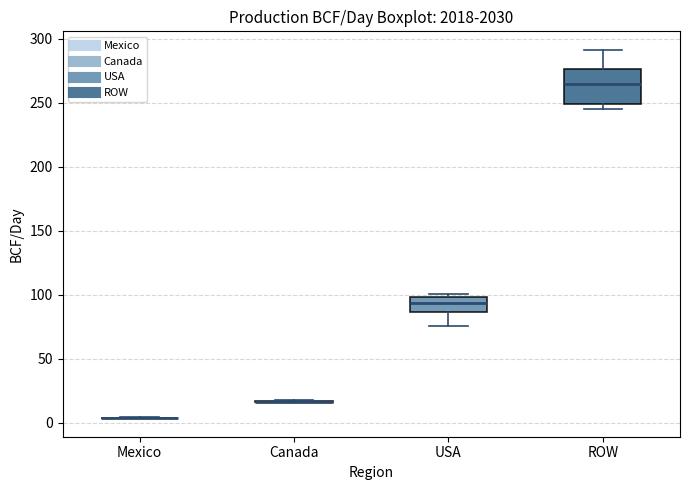

Reading left to right, transcribe this box plot: for each box, give where its median line is, the range the box spans, and where its two whiskers end, as read against the y-axis. The values are not printed on the chart, so give them approximately, as read against the axis.

Mexico: box collapsed to a line at 5, whiskers 5 to 5
Canada: box collapsed to a line at 15, whiskers 15 to 15
USA: median 95, box 85 to 100, whiskers 75 to 100 (just above the box's upper edge)
ROW: median 265, box 250 to 275, whiskers 245 to 290